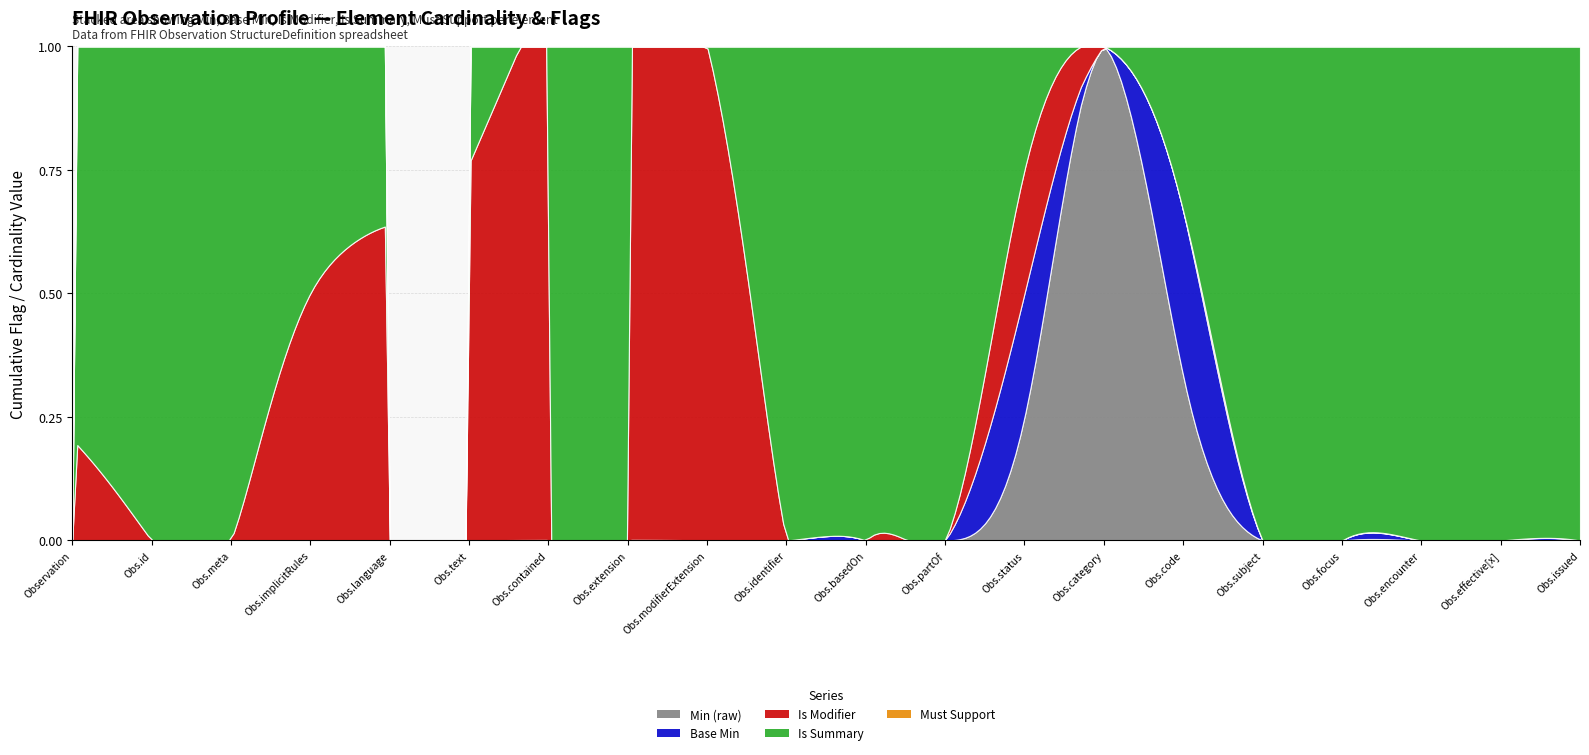

True or false: Base Min and Must Support cross at least once.

False